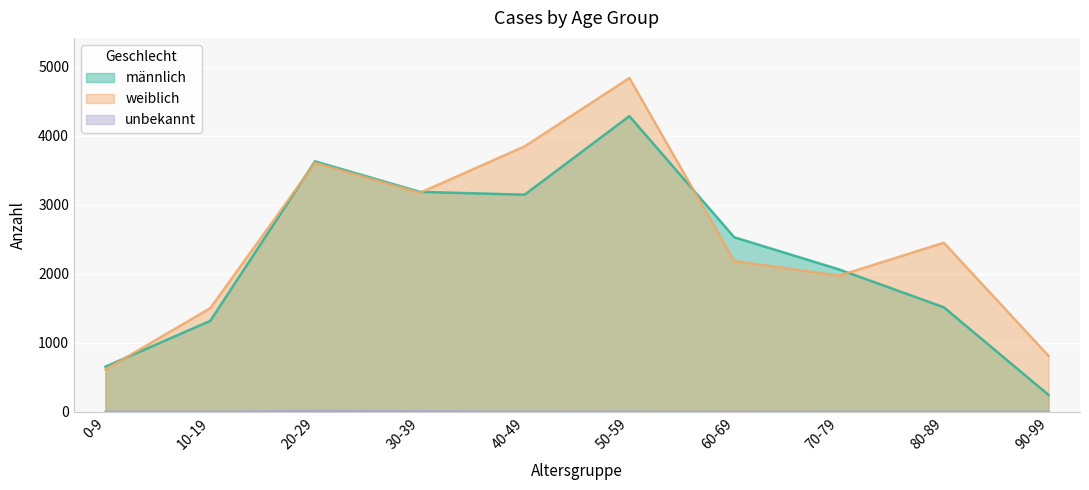

Where is the first local minimum for unbekannt?

60-69